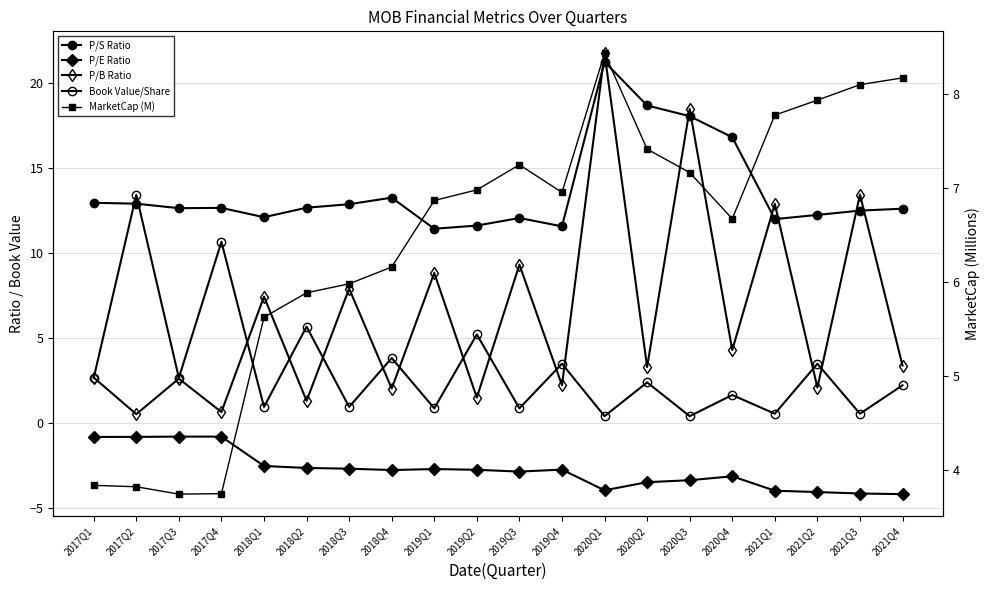

What is the difference between the highest and lowest values at 2020Q3?

21.8